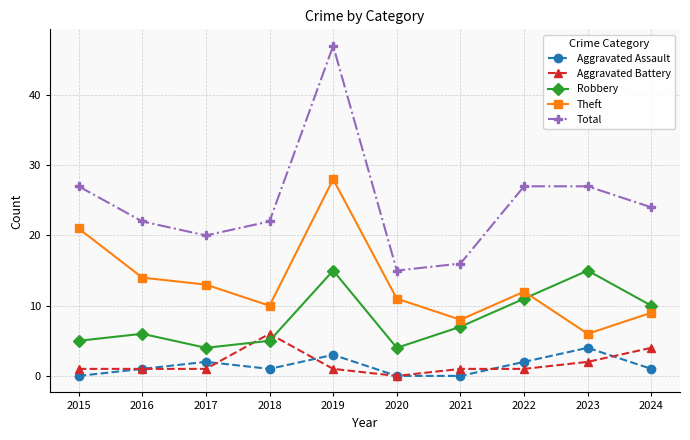

What is the sum of all Total values?

247